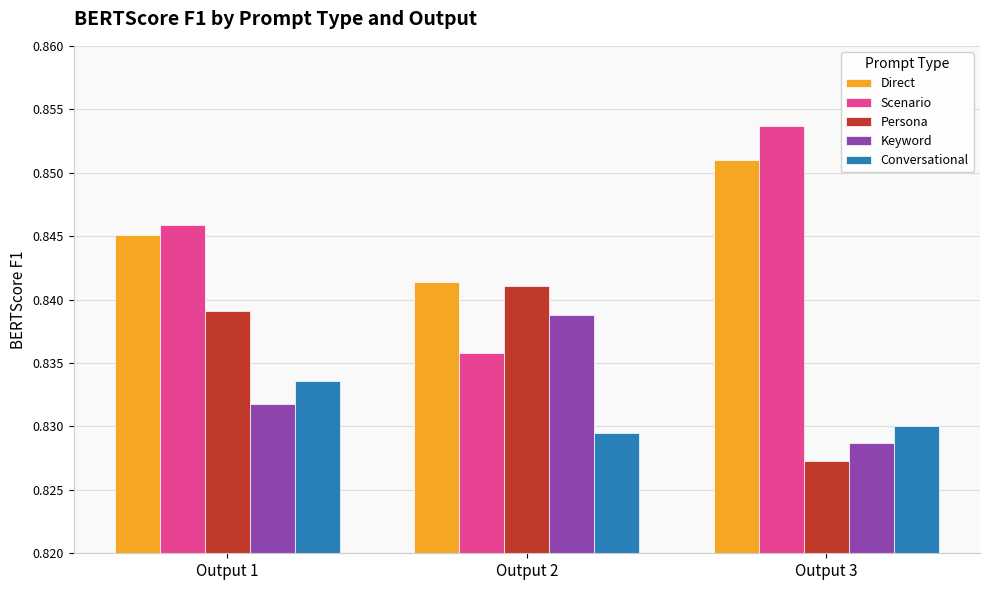

What are all the series names shown in the legend?

Direct, Scenario, Persona, Keyword, Conversational